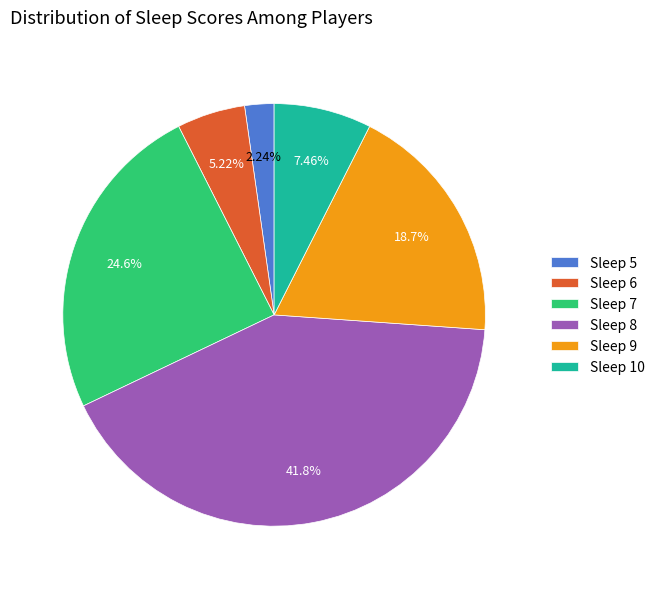

Which category has the biggest portion of the pie?

Sleep 8